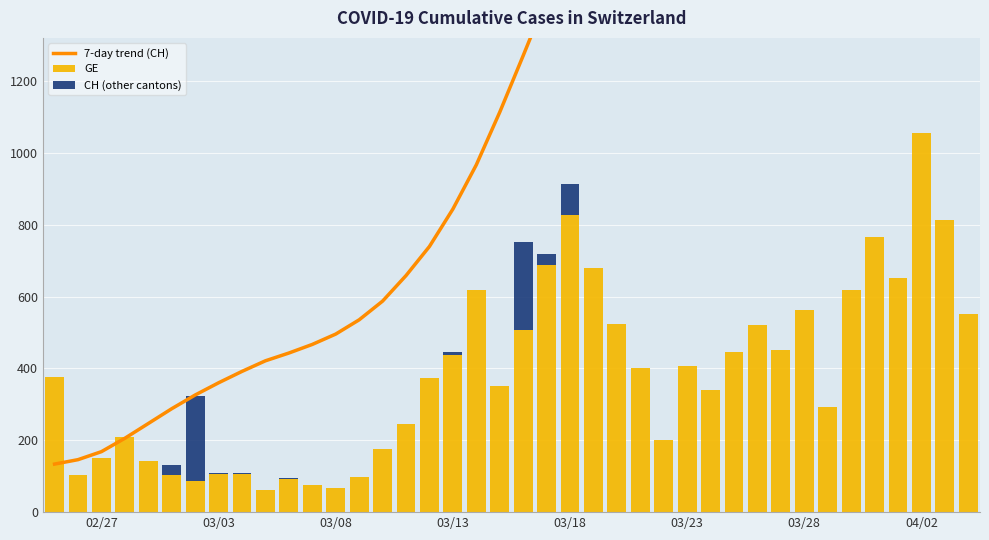

Which category has the highest value in the GE series?

04/02